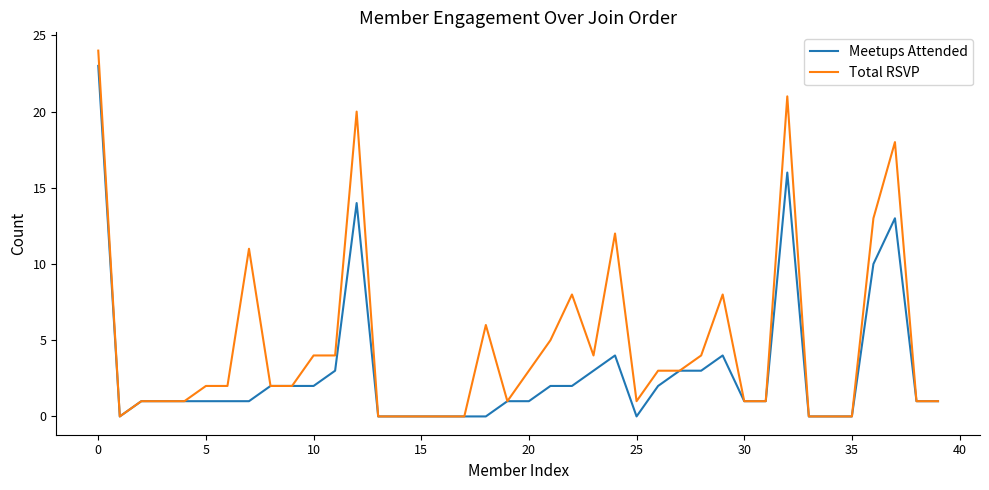

List the series in order of their overall mean, highest first.

Total RSVP, Meetups Attended